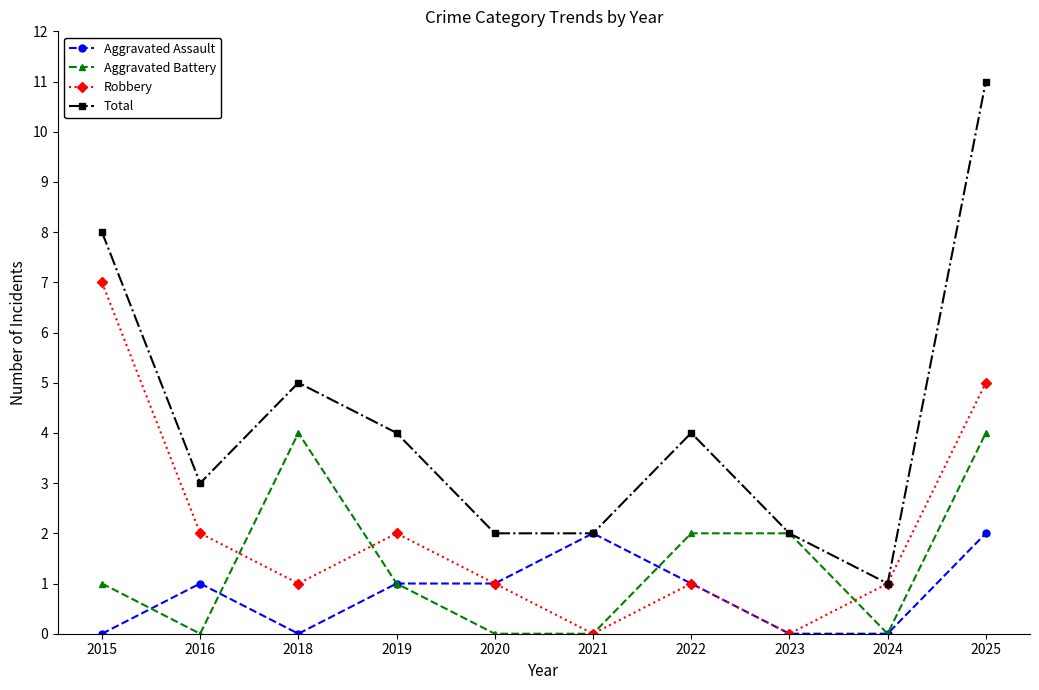

Reading left to right, what are all the values shown in this chart?

Aggravated Assault: 2015=0	2016=1	2018=0	2019=1	2020=1	2021=2	2022=1	2023=0	2024=0	2025=2
Aggravated Battery: 2015=1	2016=0	2018=4	2019=1	2020=0	2021=0	2022=2	2023=2	2024=0	2025=4
Robbery: 2015=7	2016=2	2018=1	2019=2	2020=1	2021=0	2022=1	2023=0	2024=1	2025=5
Total: 2015=8	2016=3	2018=5	2019=4	2020=2	2021=2	2022=4	2023=2	2024=1	2025=11